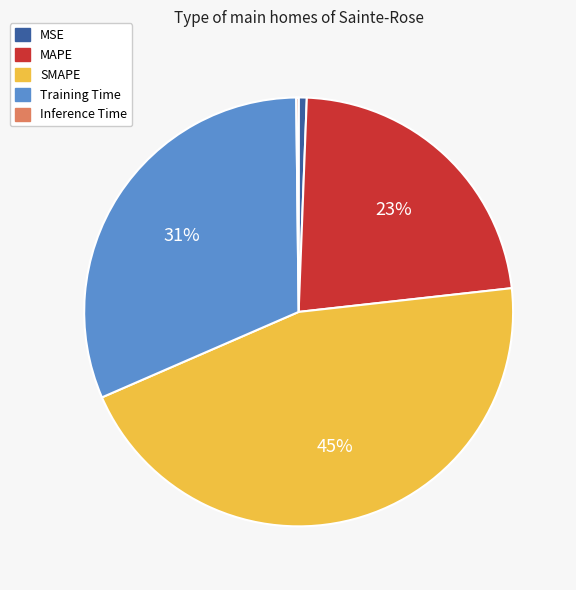

Approximately how many times larger is the value at Training Time compared to SMAPE?

0.7